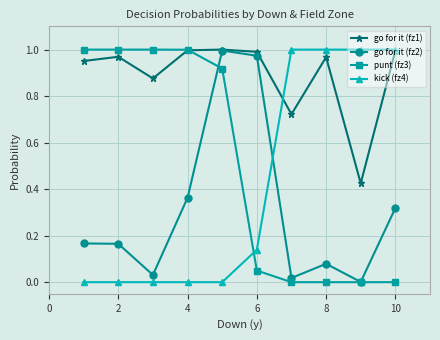

Which series has the largest total across all categories?

go for it (fz1)